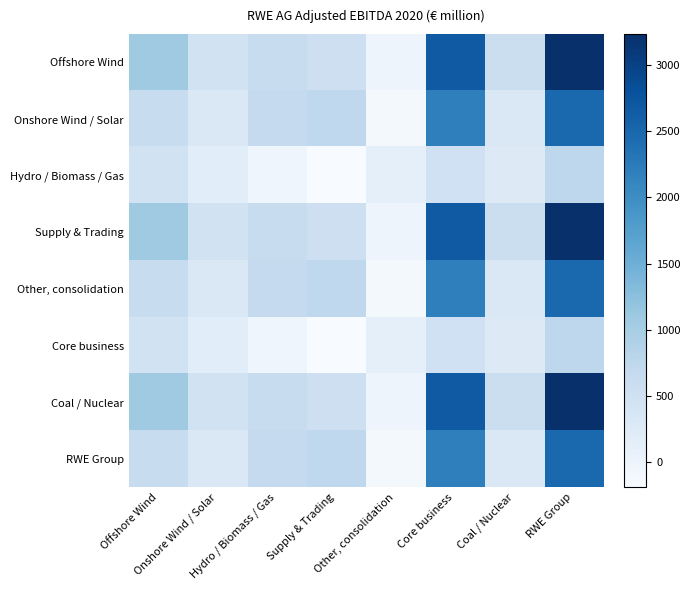

Reading right to left, what are all the values shown in this chart?

Offshore Wind: RWE Group=3235	Coal / Nuclear=559	Core business=2676	Other, consolidation=-25	Supply & Trading=539	Hydro / Biomass / Gas=621	Onshore Wind / Solar=472	Offshore Wind=1069
Onshore Wind / Solar: RWE Group=2489	Coal / Nuclear=306	Core business=2183	Other, consolidation=-129	Supply & Trading=731	Hydro / Biomass / Gas=672	Onshore Wind / Solar=295	Offshore Wind=614
Hydro / Biomass / Gas: RWE Group=746	Coal / Nuclear=253	Core business=493	Other, consolidation=104	Supply & Trading=-192	Hydro / Biomass / Gas=-51	Onshore Wind / Solar=177	Offshore Wind=455
Supply & Trading: RWE Group=3235	Coal / Nuclear=559	Core business=2676	Other, consolidation=-25	Supply & Trading=539	Hydro / Biomass / Gas=621	Onshore Wind / Solar=472	Offshore Wind=1069
Other, consolidation: RWE Group=2489	Coal / Nuclear=306	Core business=2183	Other, consolidation=-129	Supply & Trading=731	Hydro / Biomass / Gas=672	Onshore Wind / Solar=295	Offshore Wind=614
Core business: RWE Group=746	Coal / Nuclear=253	Core business=493	Other, consolidation=104	Supply & Trading=-192	Hydro / Biomass / Gas=-51	Onshore Wind / Solar=177	Offshore Wind=455
Coal / Nuclear: RWE Group=3235	Coal / Nuclear=559	Core business=2676	Other, consolidation=-25	Supply & Trading=539	Hydro / Biomass / Gas=621	Onshore Wind / Solar=472	Offshore Wind=1069
RWE Group: RWE Group=2489	Coal / Nuclear=306	Core business=2183	Other, consolidation=-129	Supply & Trading=731	Hydro / Biomass / Gas=672	Onshore Wind / Solar=295	Offshore Wind=614